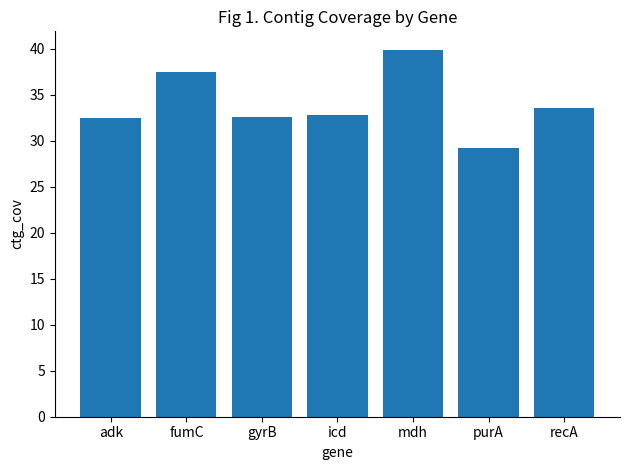

Where does the data first go above 32?

adk